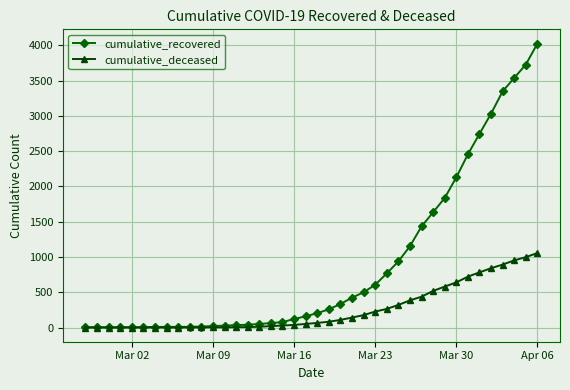

Rank the series by their average value, from lowest to highest.

cumulative_deceased, cumulative_recovered